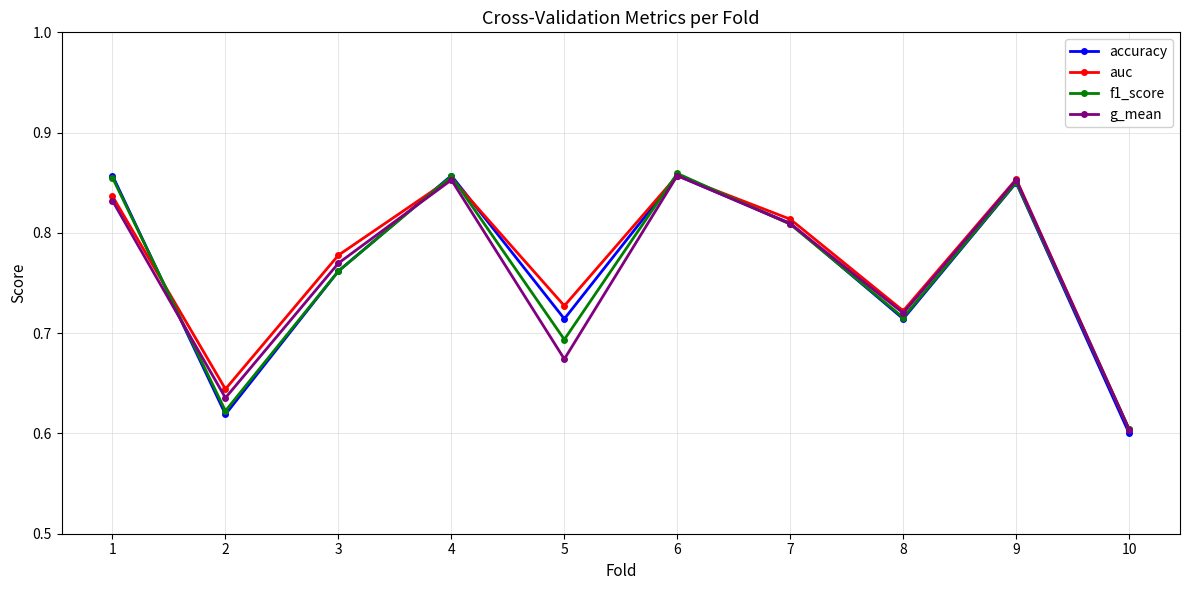

What is the total value across all series at 7?

3.2